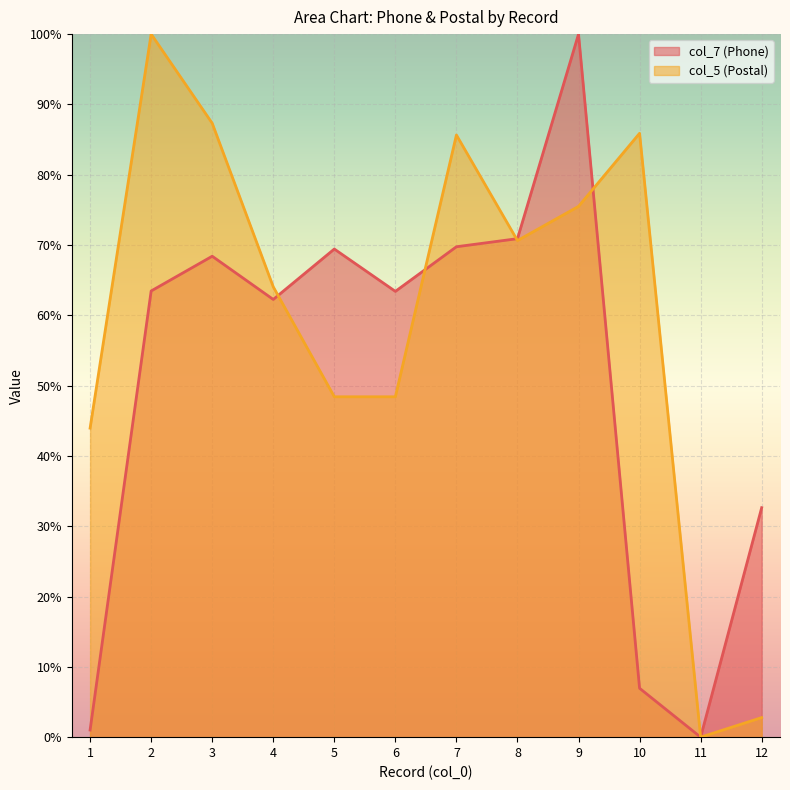

Which category has the highest value across all series?

9